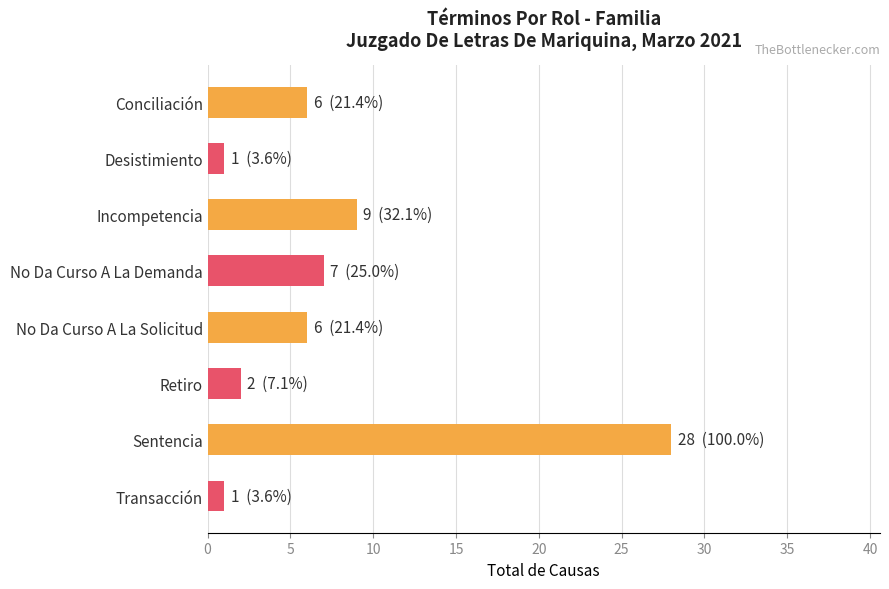

What is the greatest value displayed?

28